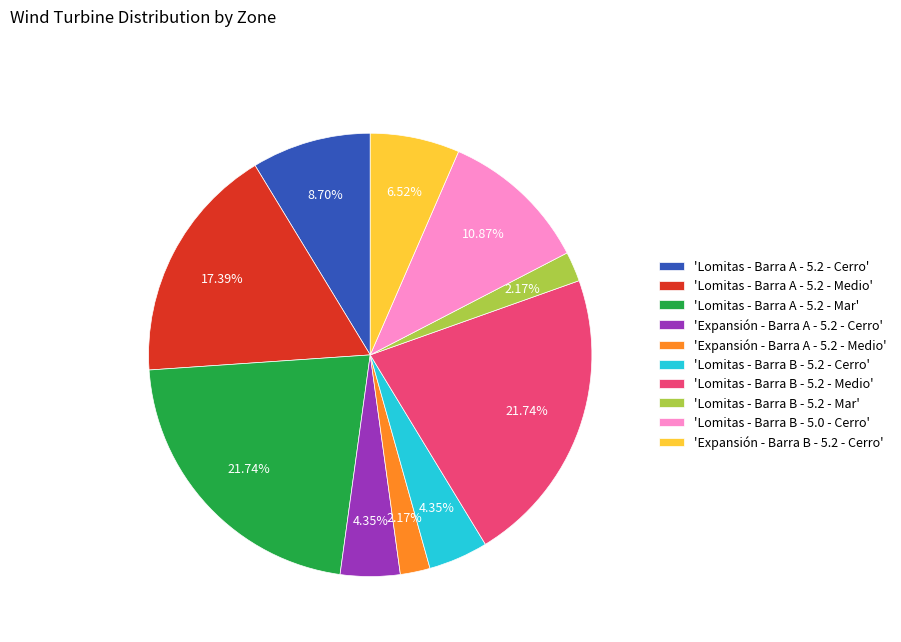

Is there any slice that represents more than half of the pie?

No